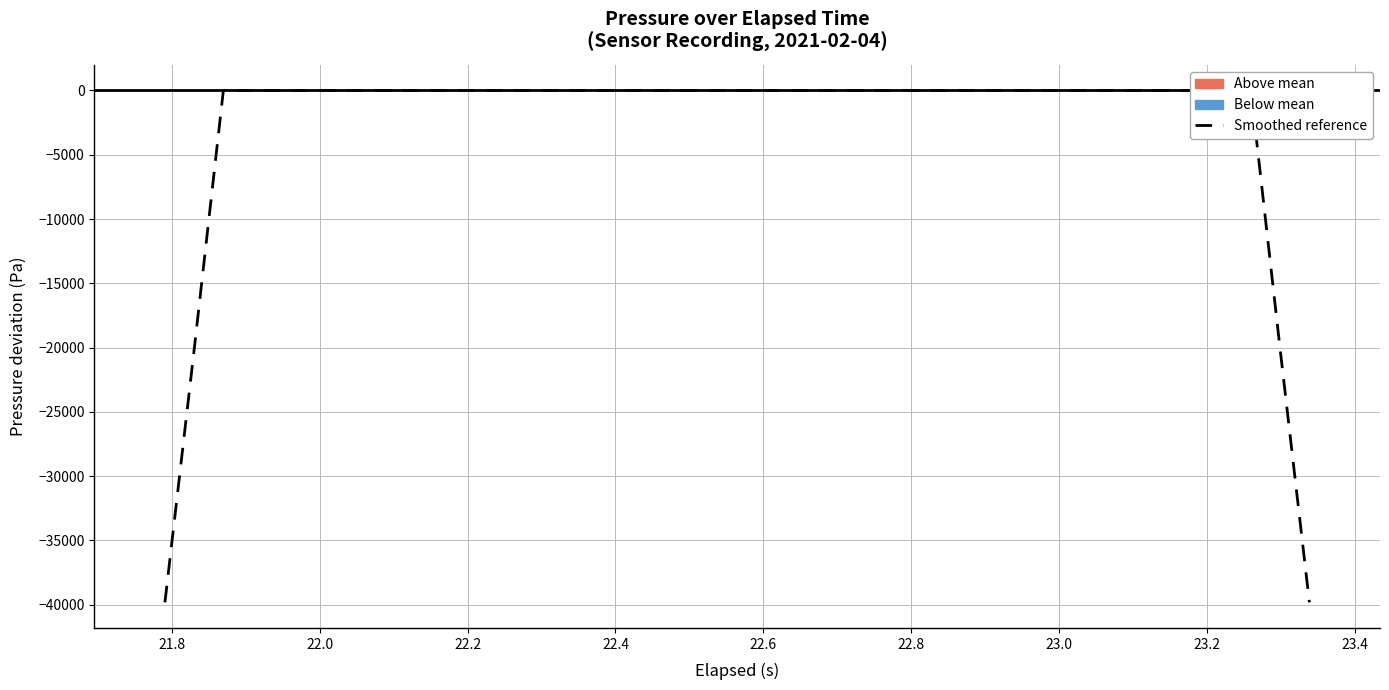

Which series has the widest spread of values?

Smoothed reference